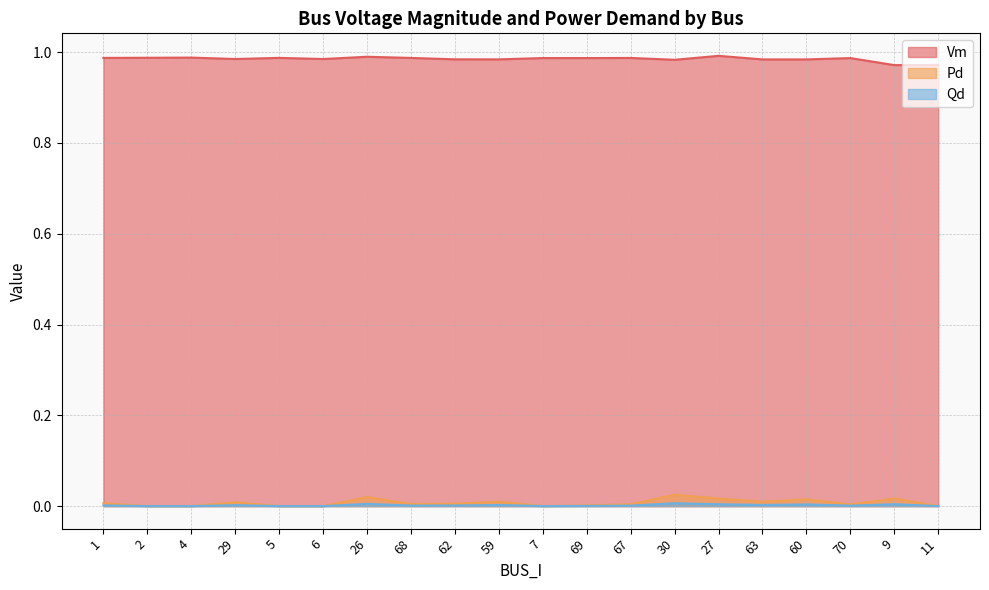

How many interior local valleys does the Qd series have?

4